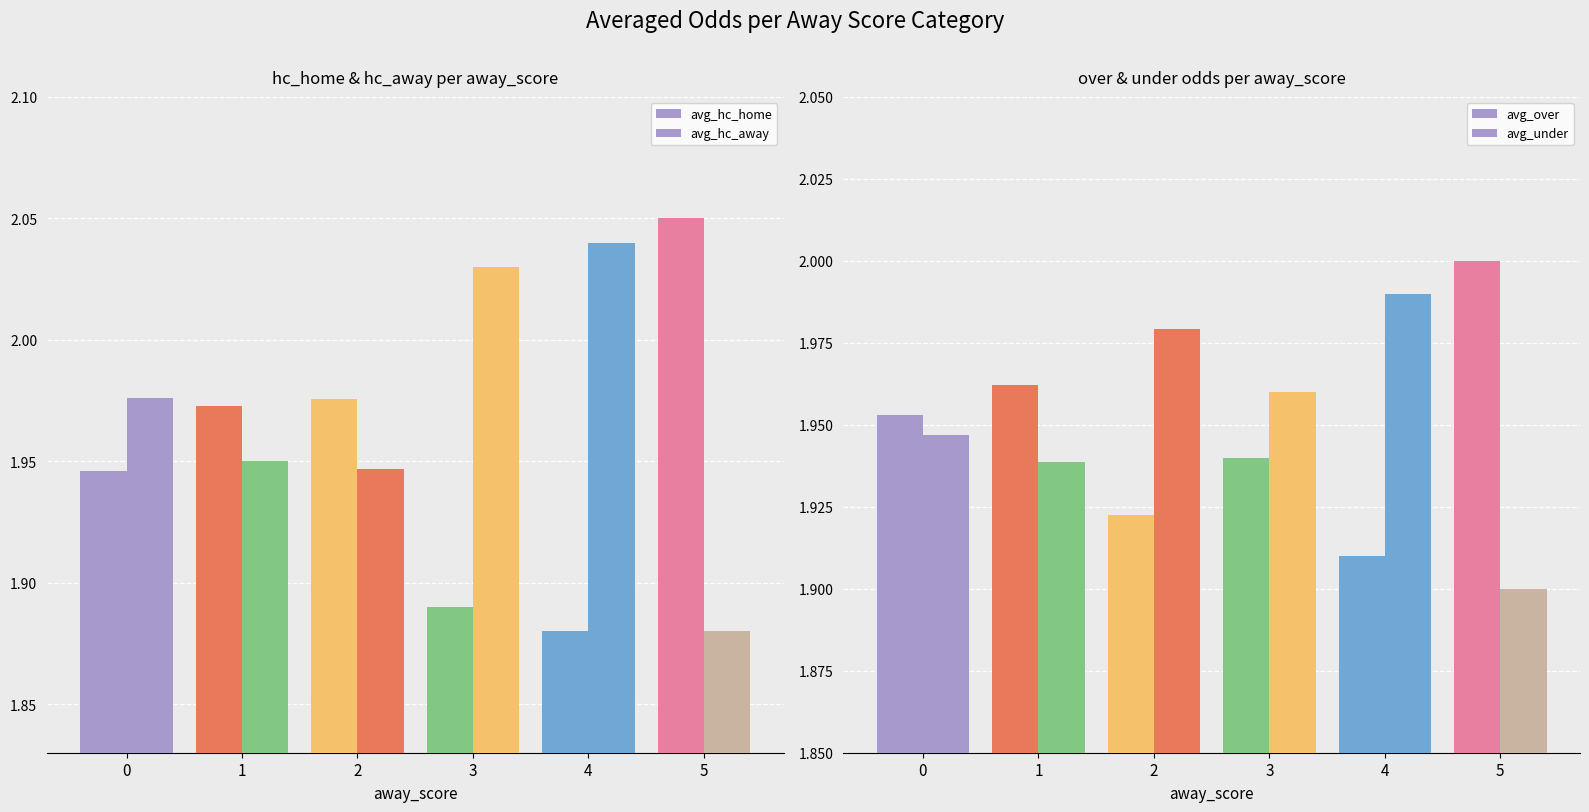

Does the chart contain stacked bars?

No